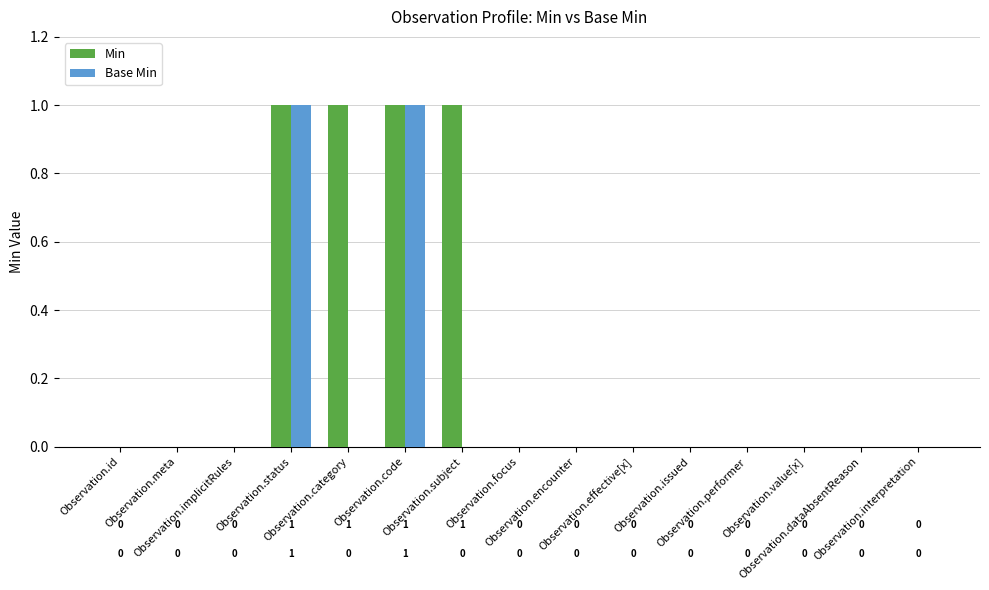

Which series has the largest total across all categories?

Min